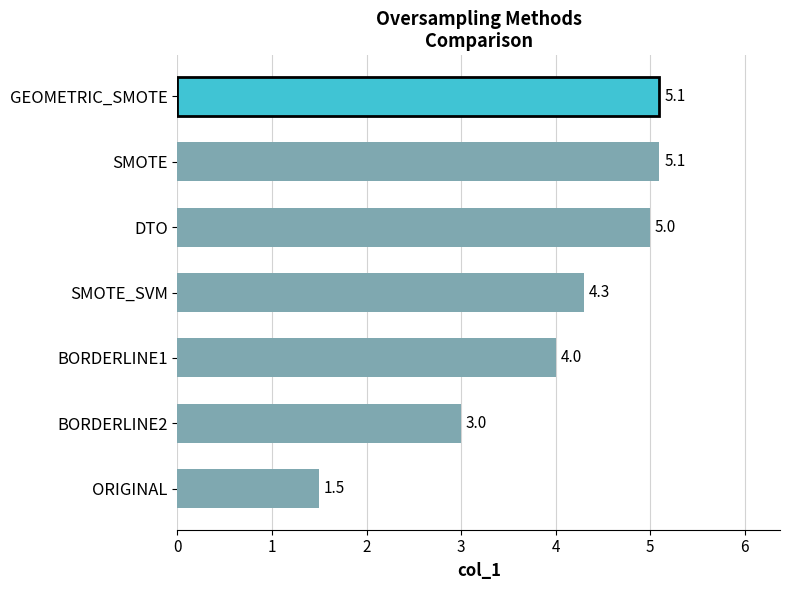

The value at GEOMETRIC_SMOTE is 5.1. True or false?

True